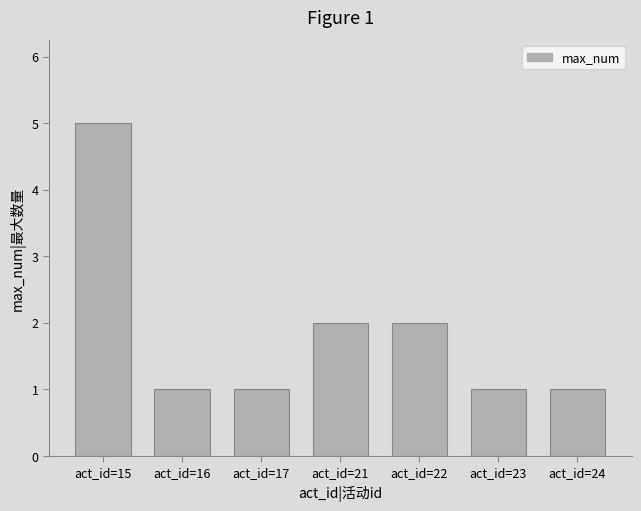

What is the sum of all values?

13